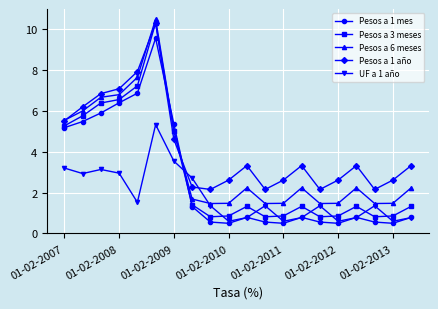

At how many categories does at least one series exceed 3?

11